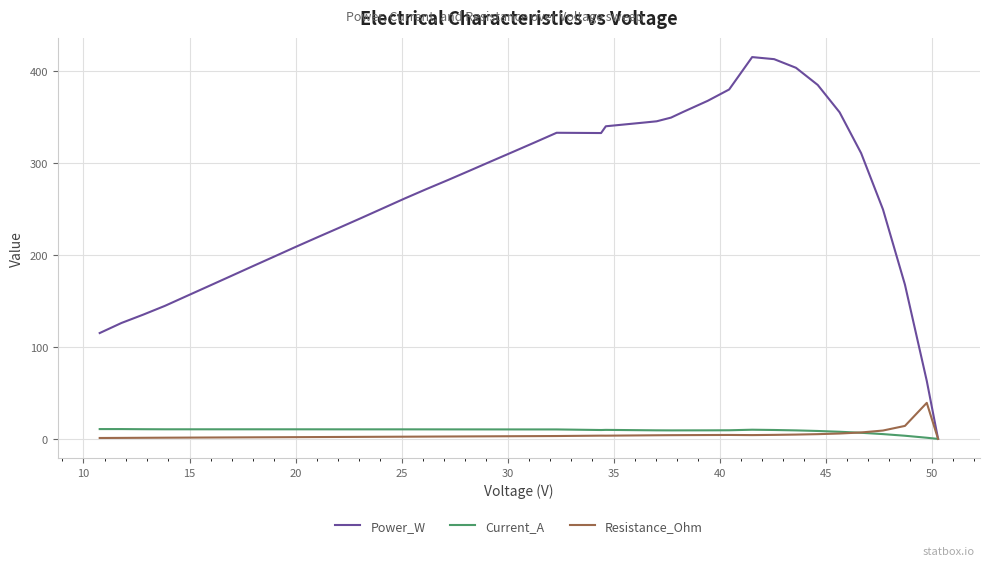

In Resistance_Ohm, how many points are higher than both neighbors (excluding endpoints)?

3